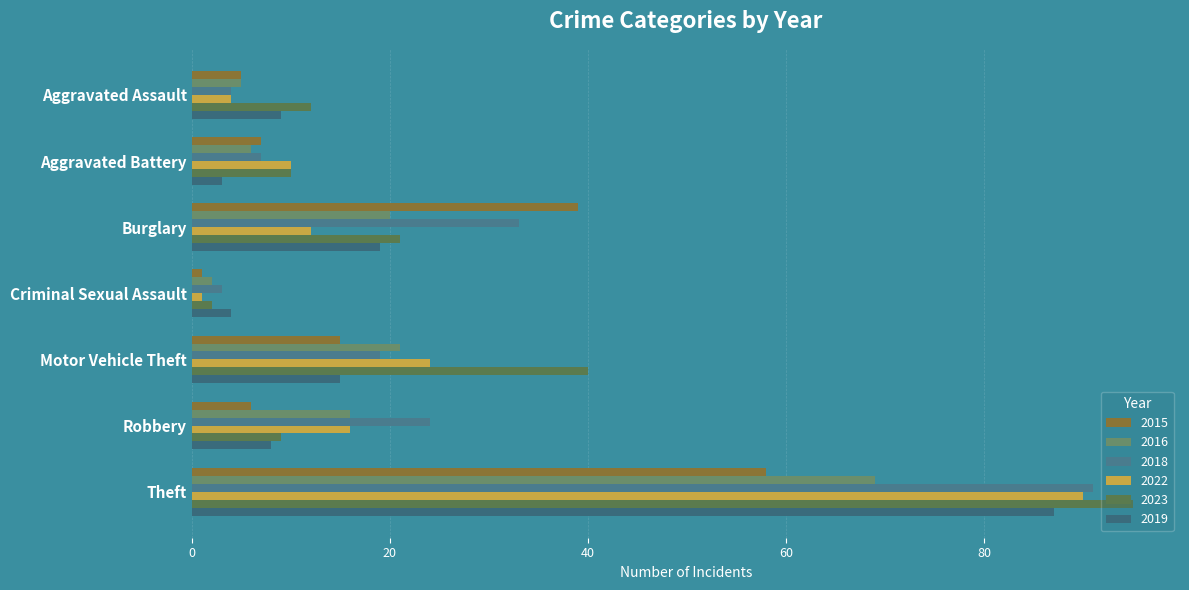

How many distinct data groups are displayed?

6